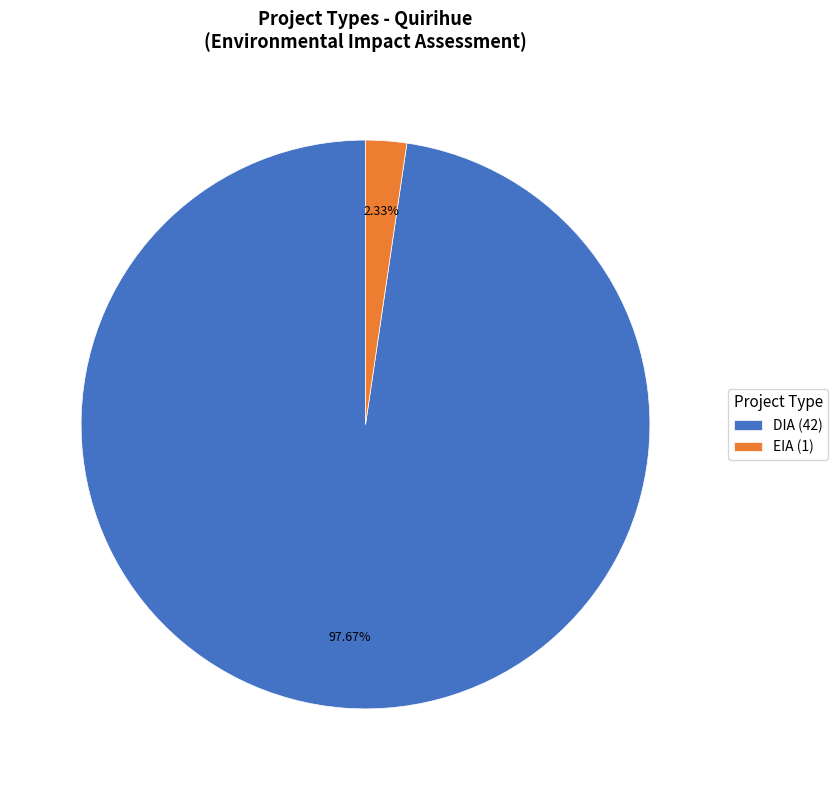

Which has a higher value, DIA (42) or EIA (1)?

DIA (42)